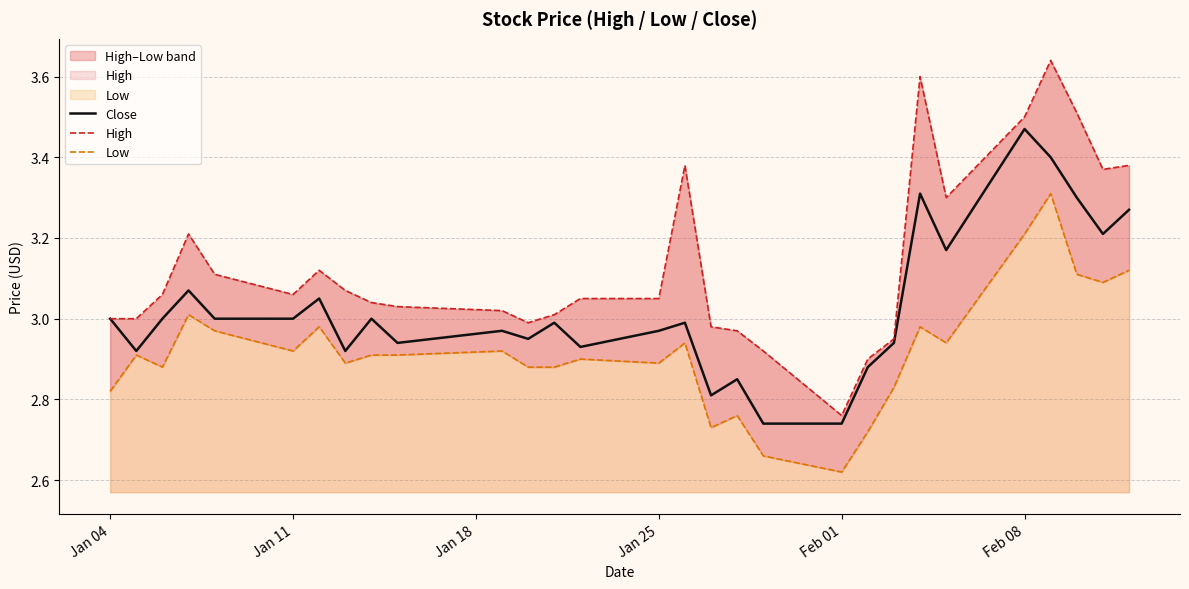

The Close series shows 1.2 at Jan 25. True or false?

False